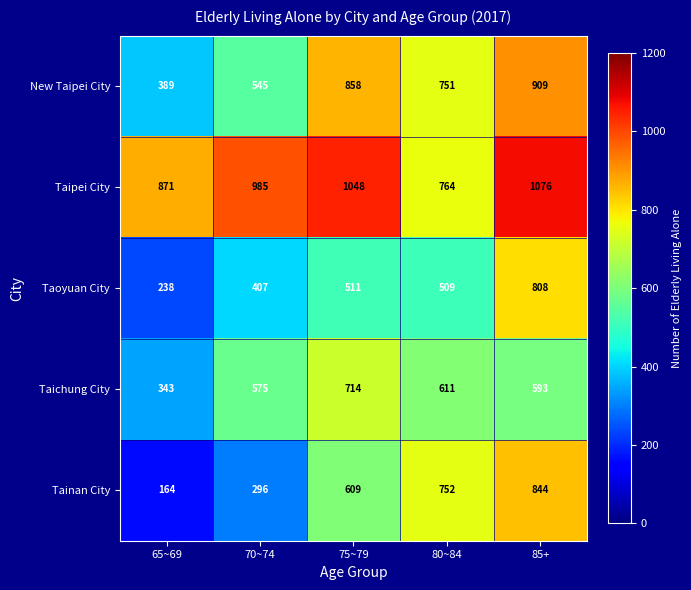

Reading left to right, what are all the values shown in this chart?

New Taipei City: 65~69=389	70~74=545	75~79=858	80~84=751	85+=909
Taipei City: 65~69=871	70~74=985	75~79=1048	80~84=764	85+=1076
Taoyuan City: 65~69=238	70~74=407	75~79=511	80~84=509	85+=808
Taichung City: 65~69=343	70~74=575	75~79=714	80~84=611	85+=593
Tainan City: 65~69=164	70~74=296	75~79=609	80~84=752	85+=844